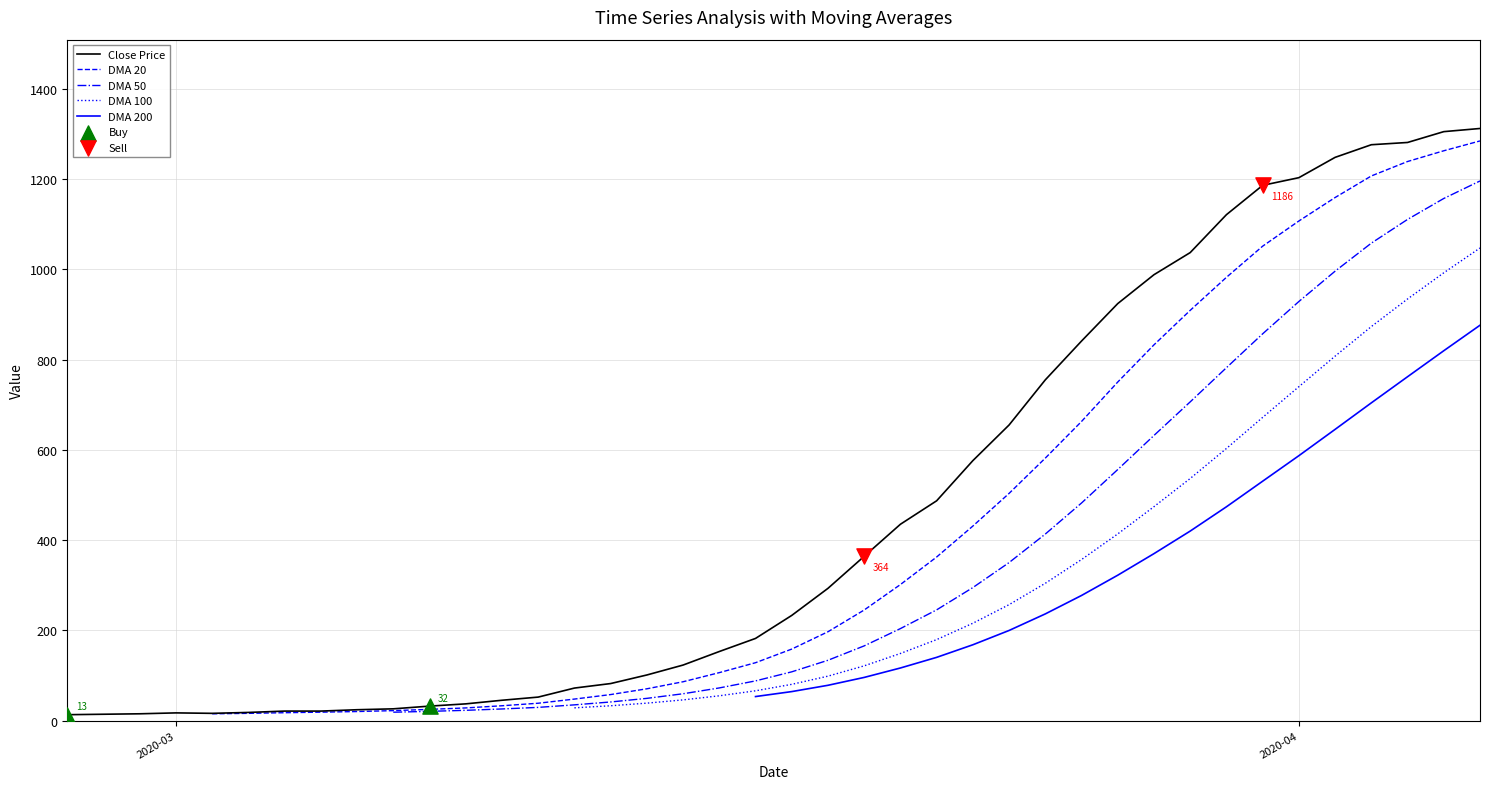

What are all the series names shown in the legend?

Close Price, DMA 20, DMA 50, DMA 100, DMA 200